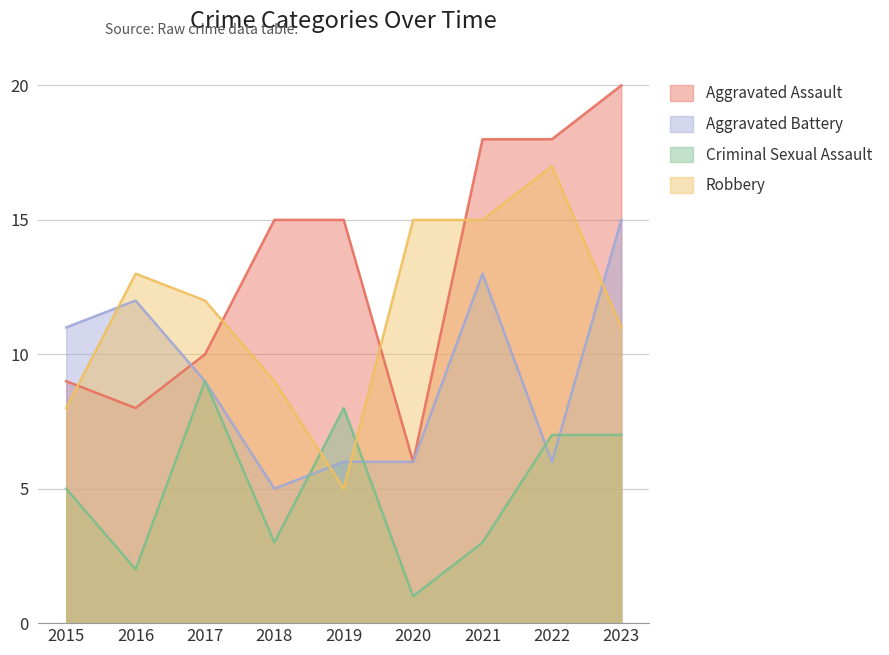

Between 2019 and 2021, which series saw the biggest shift?

Robbery